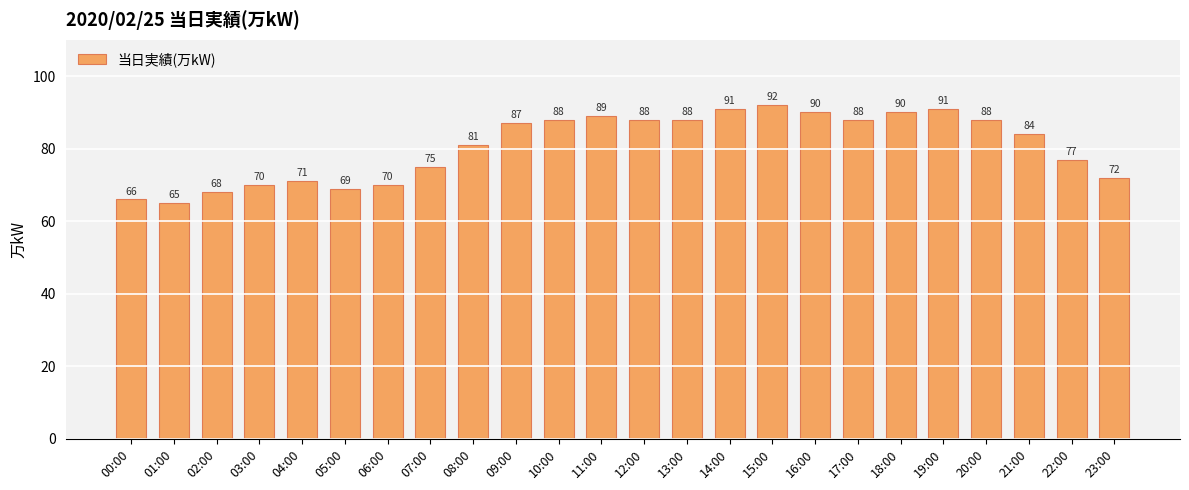

What is the greatest value displayed?

92